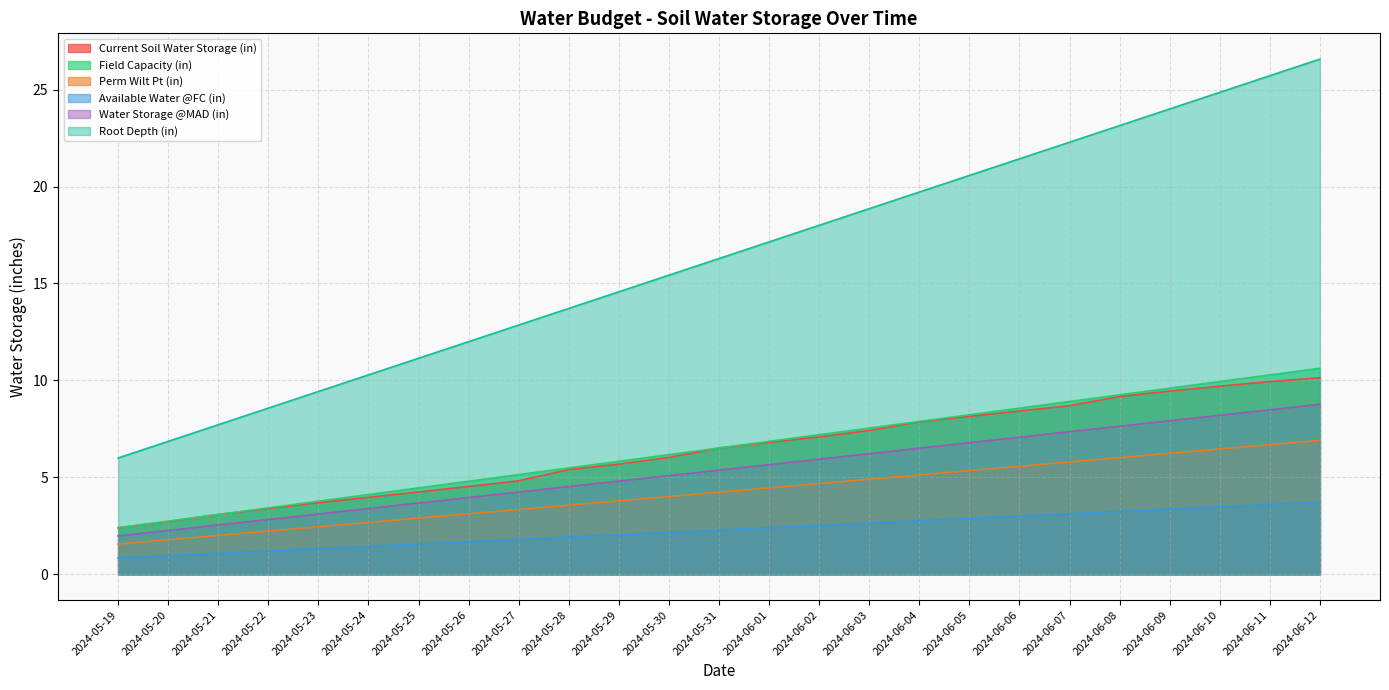

True or false: Water Storage @MAD (in) and Current Soil Water Storage (in) intersect in this chart.

False